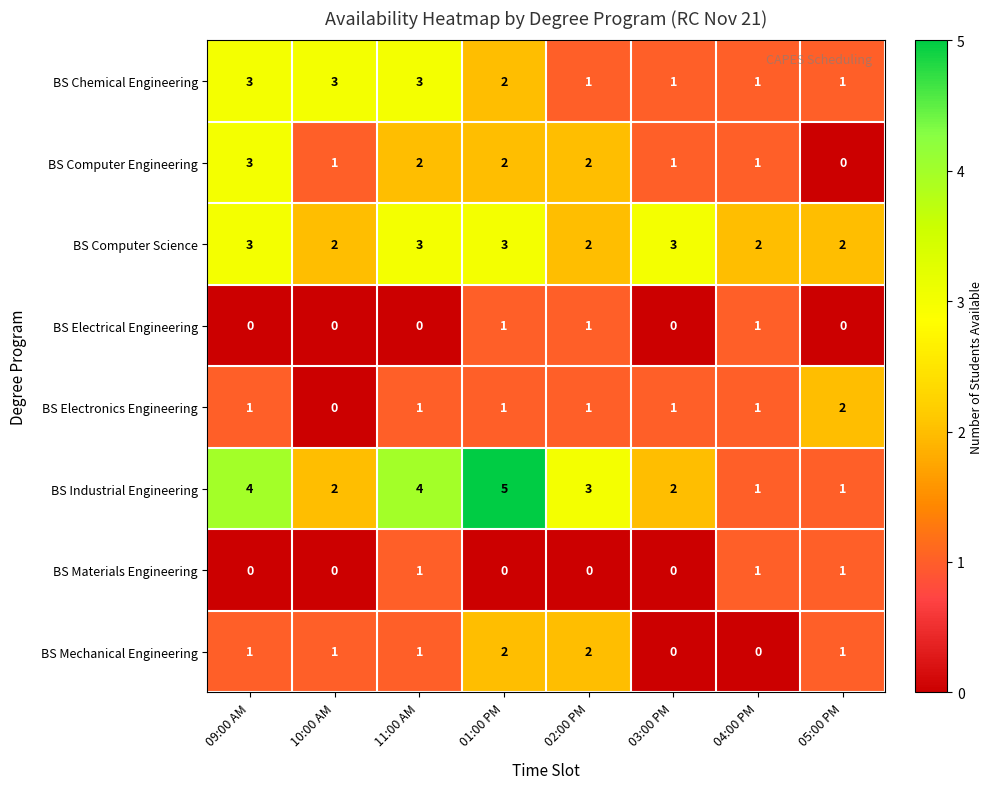

Where does the BS Chemical Engineering series first go above 2?

09:00 AM